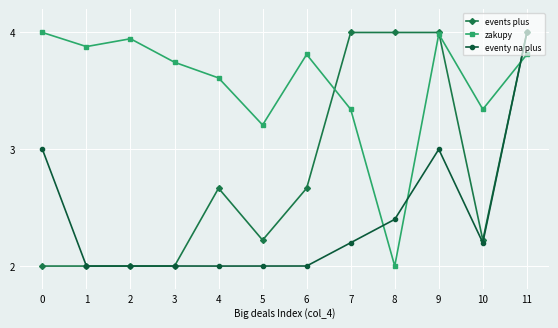

What is the sum of the eventy na plus values at 6 and 5?

4.0